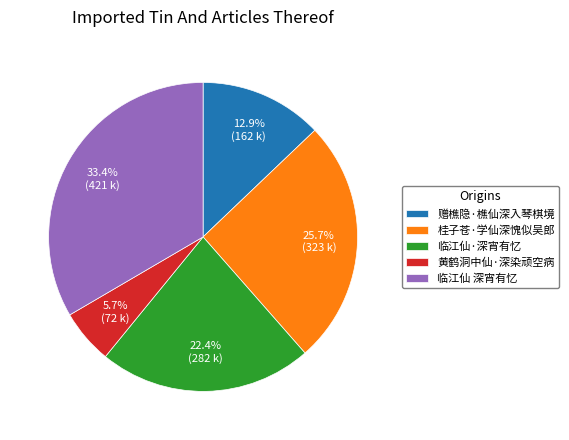

The 赠樵隐·樵仙深入琴棋境 slice represents 13% of the pie. True or false?

True